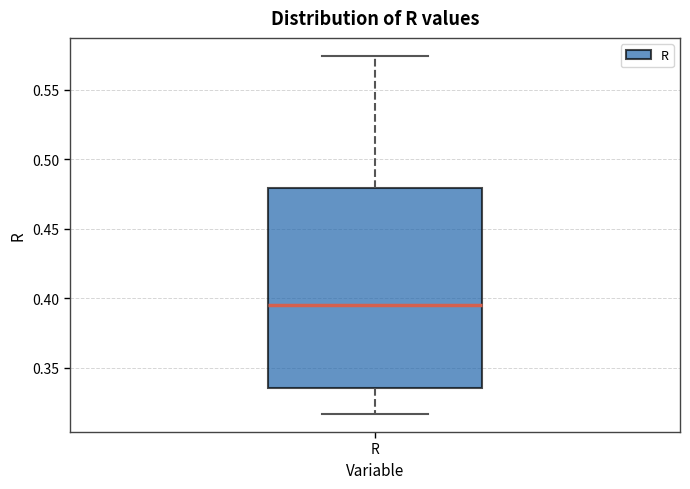

Read this box plot against the y-axis: the position of the median line, the range covered by the box, and the ends of both whiskers. The values are not printed on the chart, so give them approximately, as read against the axis.

median 0.395, box 0.335 to 0.480, whiskers 0.315 to 0.575